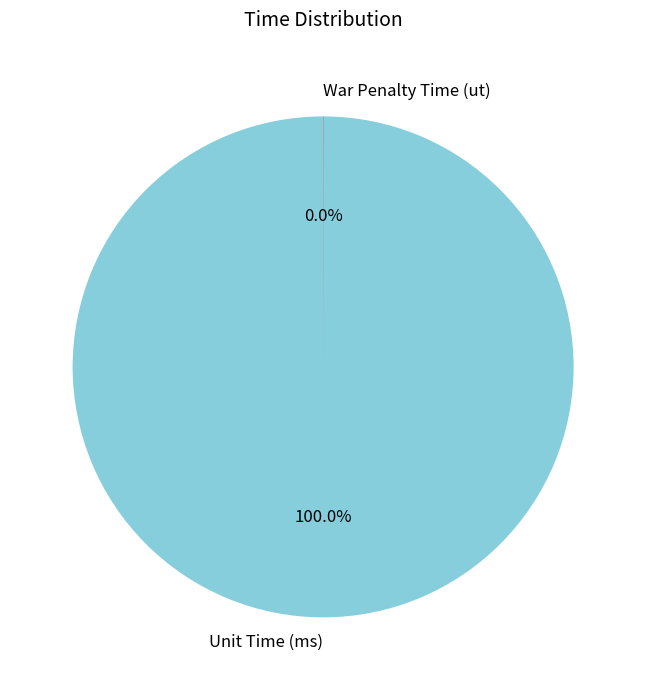

The Unit Time (ms) slice represents 100% of the pie. True or false?

True